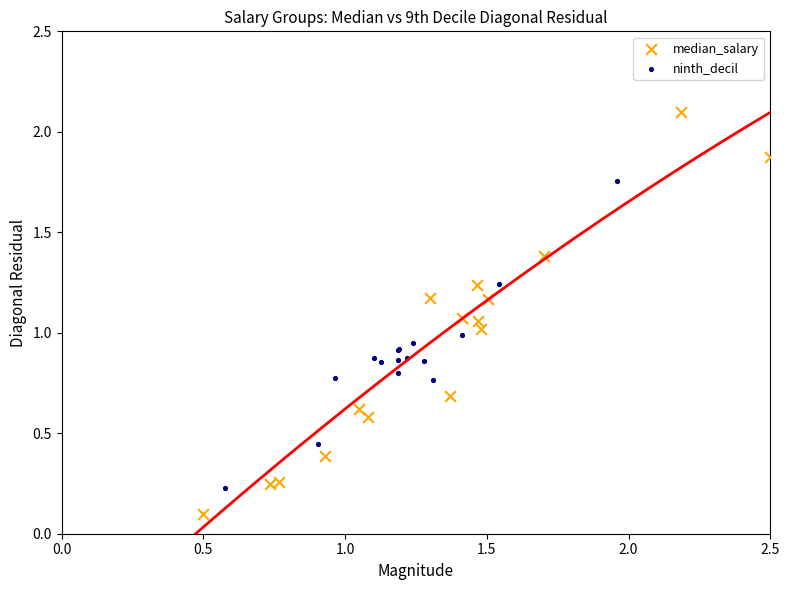

What are all the series names shown in the legend?

median_salary, ninth_decil